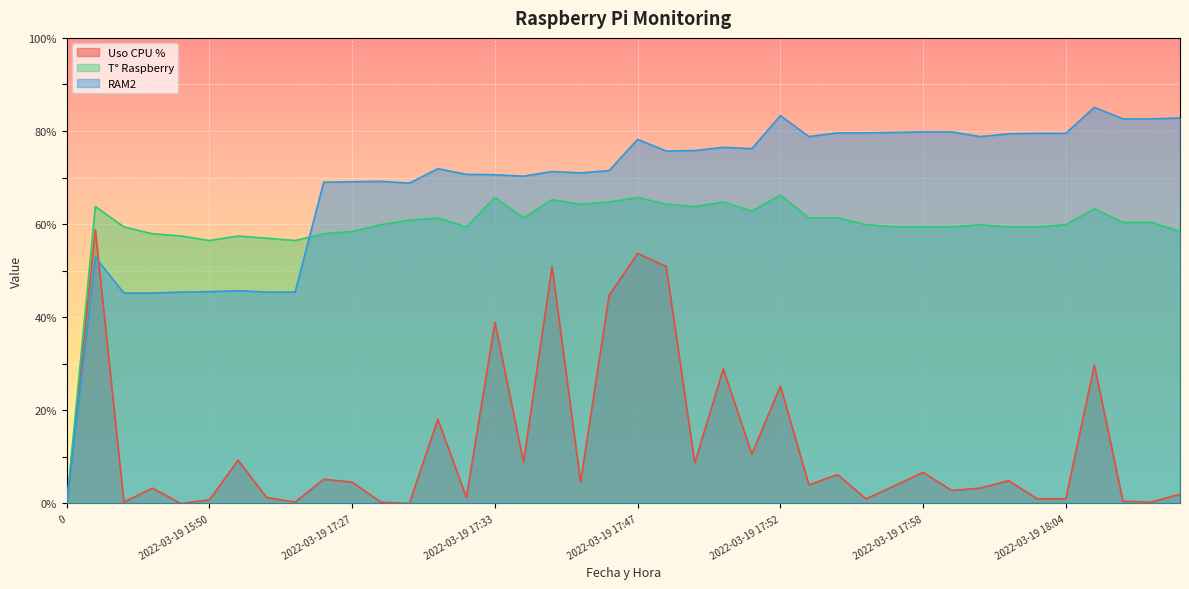

What is the label of the 3rd point from the left?

2022-03-19 15:46